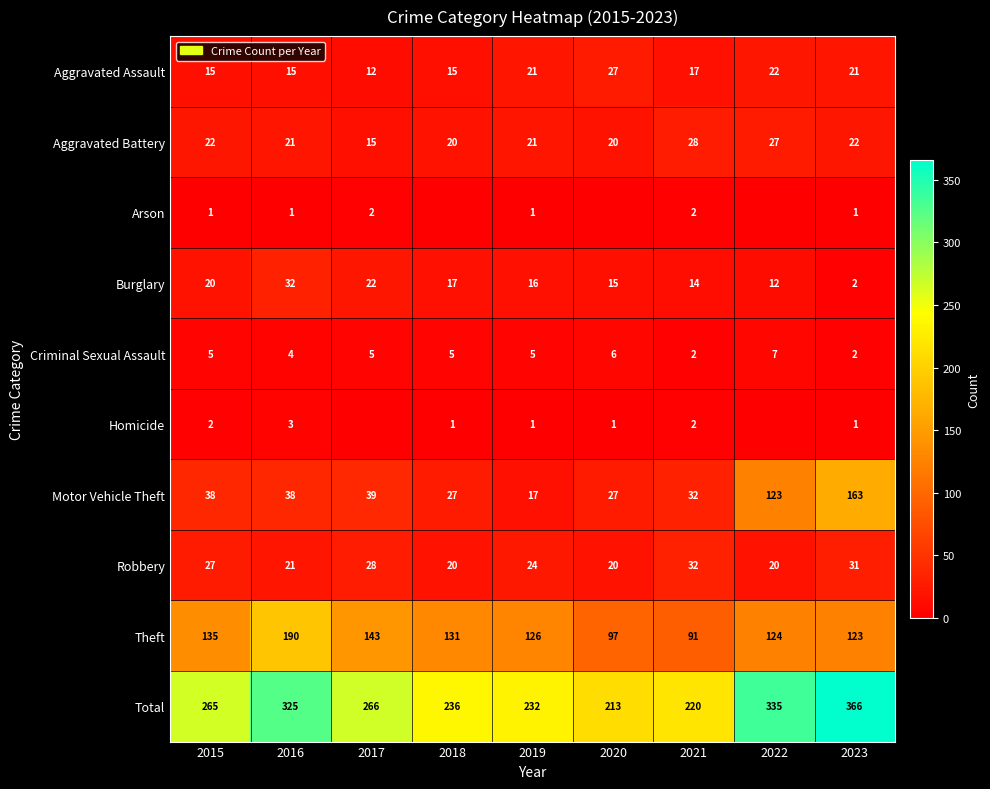

At how many categories does at least one series exceed 209?

9